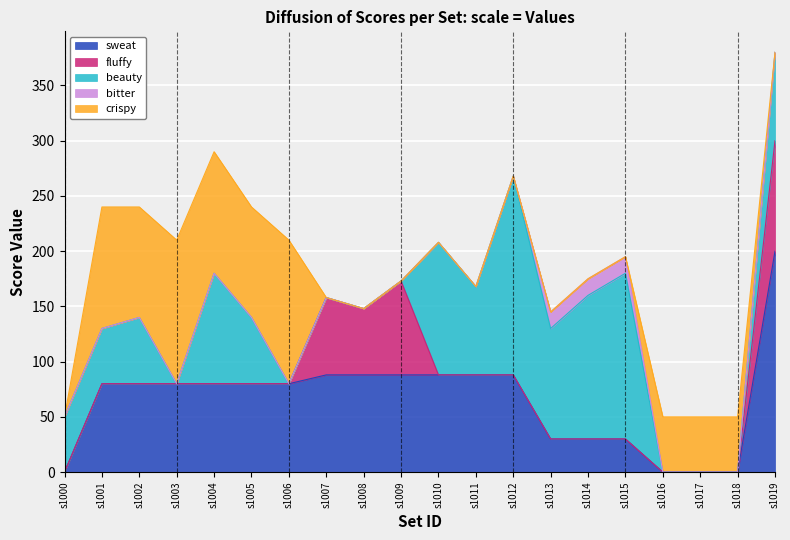

Rank the series by their maximum value, from highest to lowest.

sweat, beauty, crispy, fluffy, bitter